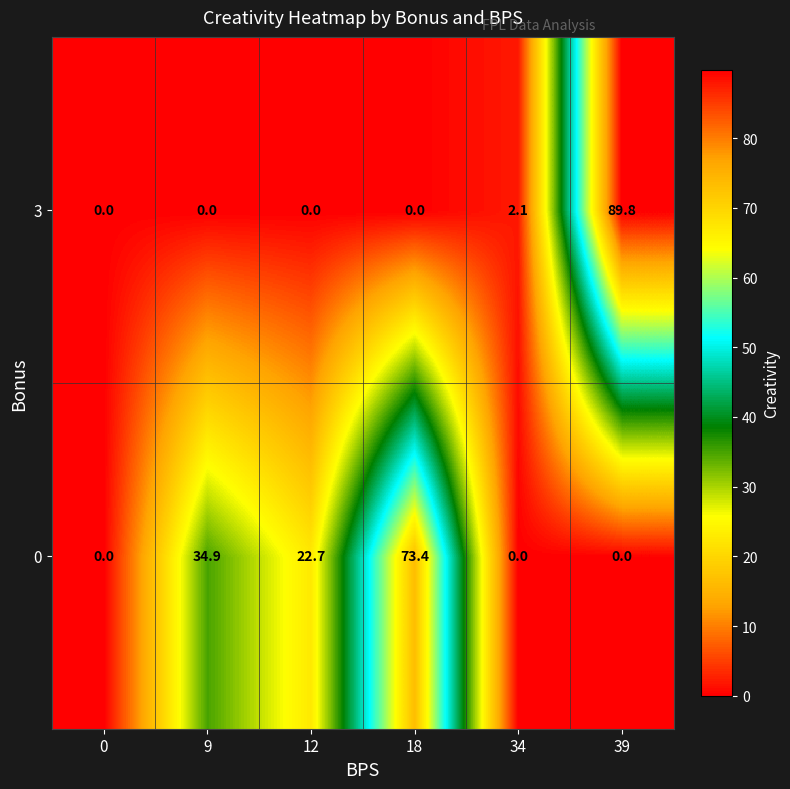

What is the greatest value displayed?

89.8